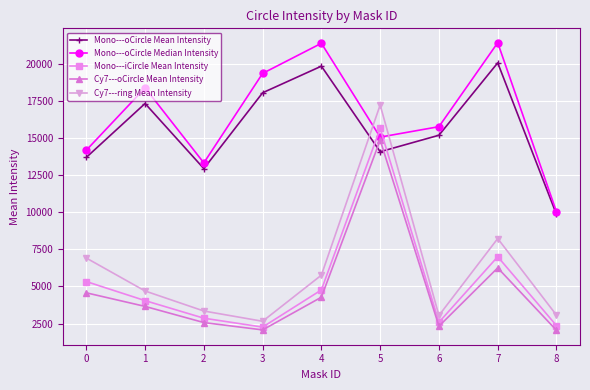

What is the value of the Cy7---oCircle Mean Intensity point at the 4th from the left?

2070.1